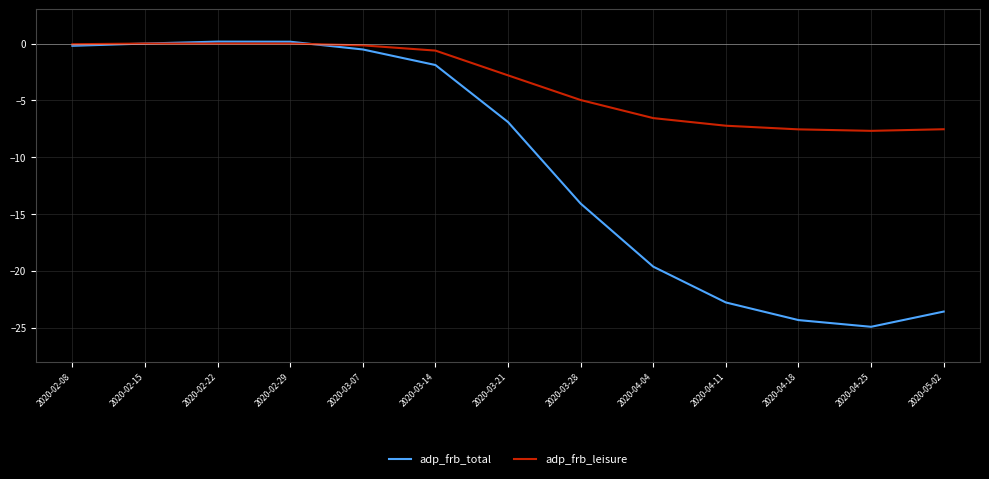

The adp_frb_total series shows 0.2 at 2020-02-22. True or false?

True